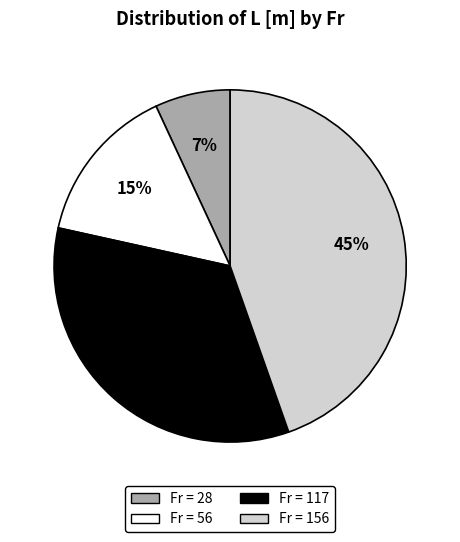

To the nearest percent, what portion does Fr = 56 represent?

15%